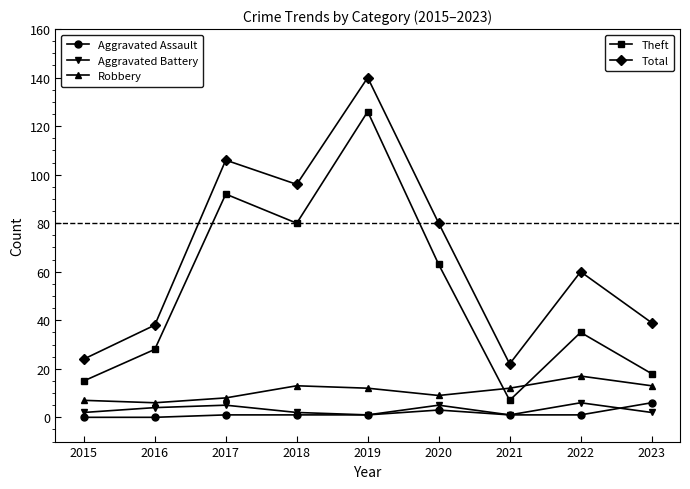

What is the greatest value displayed?

140